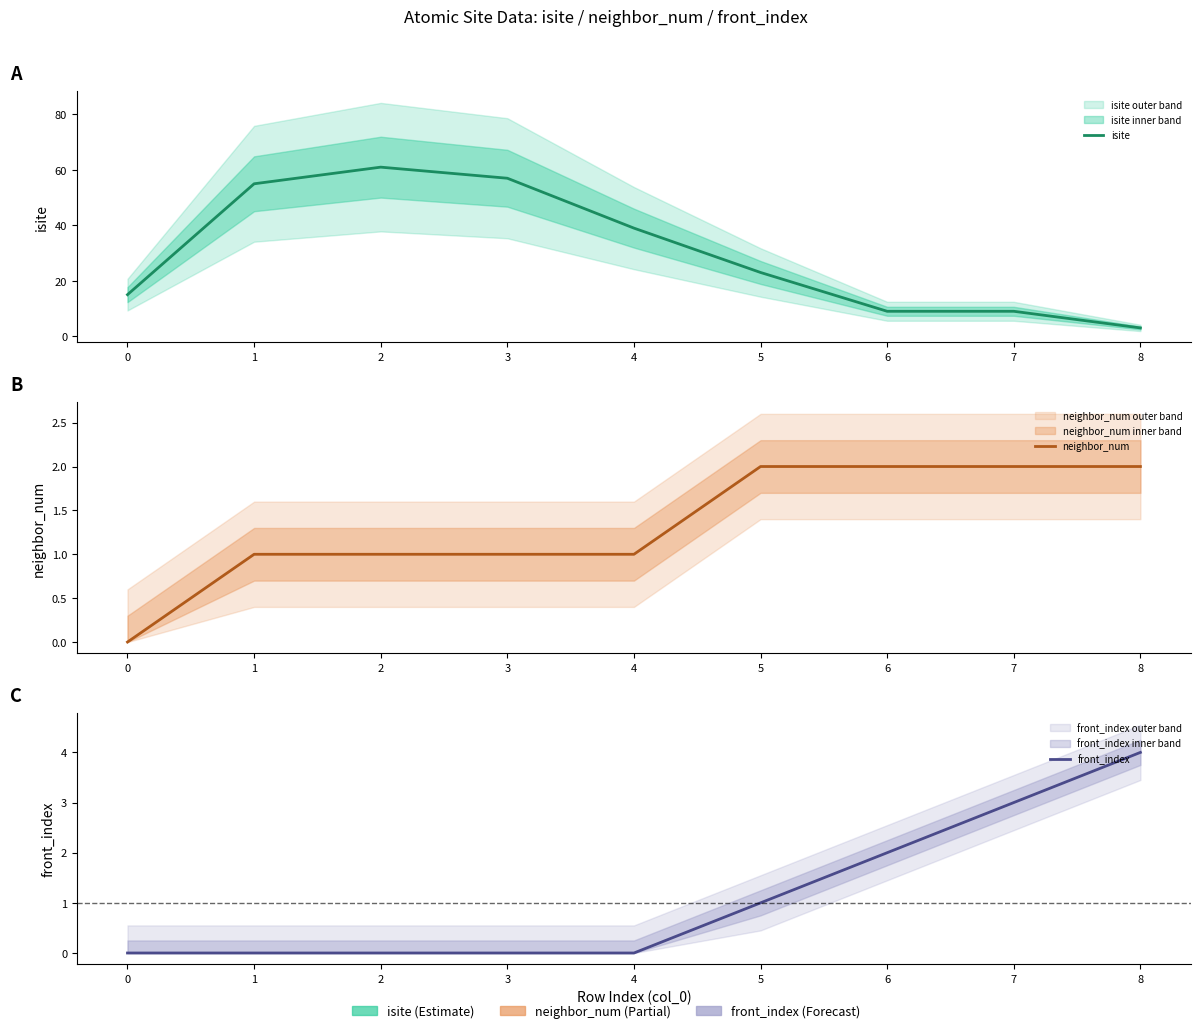

The front_index series shows 1 at 8. True or false?

False